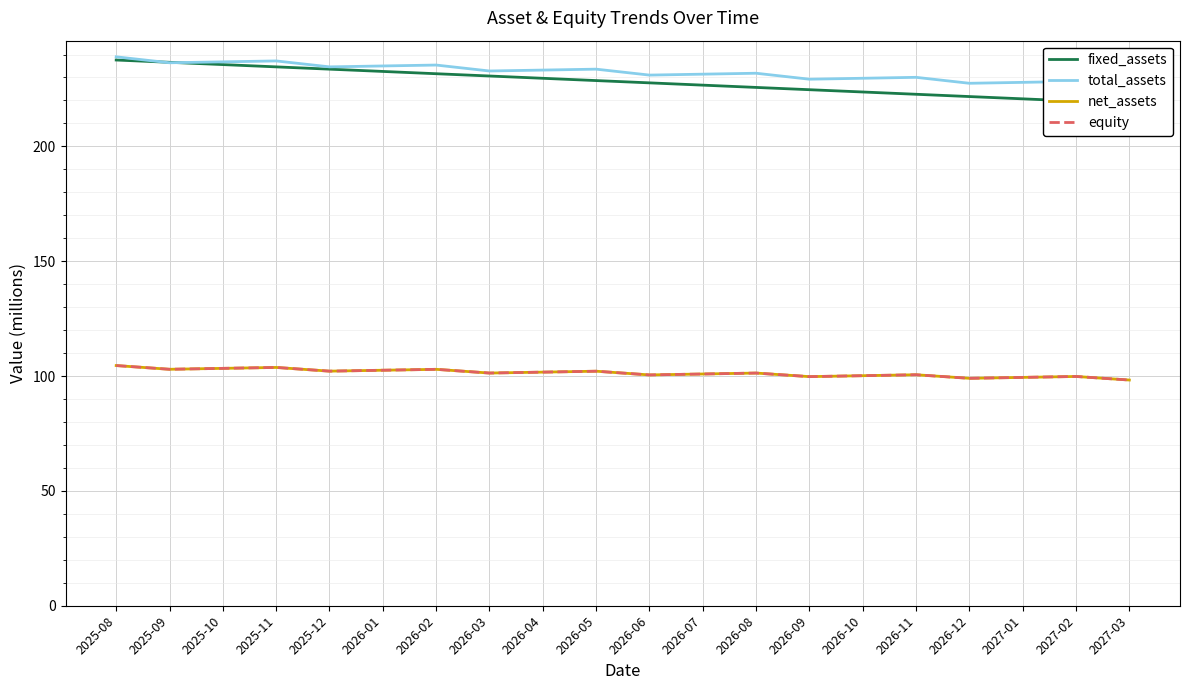

What is the smallest value displayed?

98.3